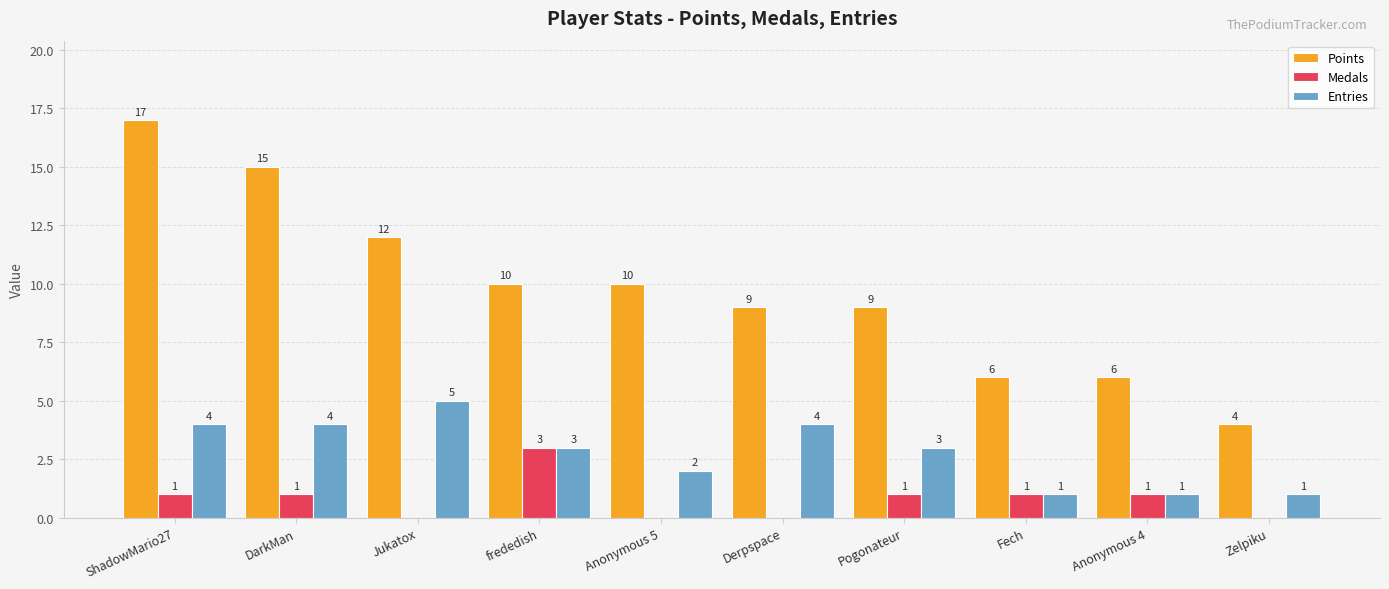

What is the spread (max minus min) of values at frededish?

7